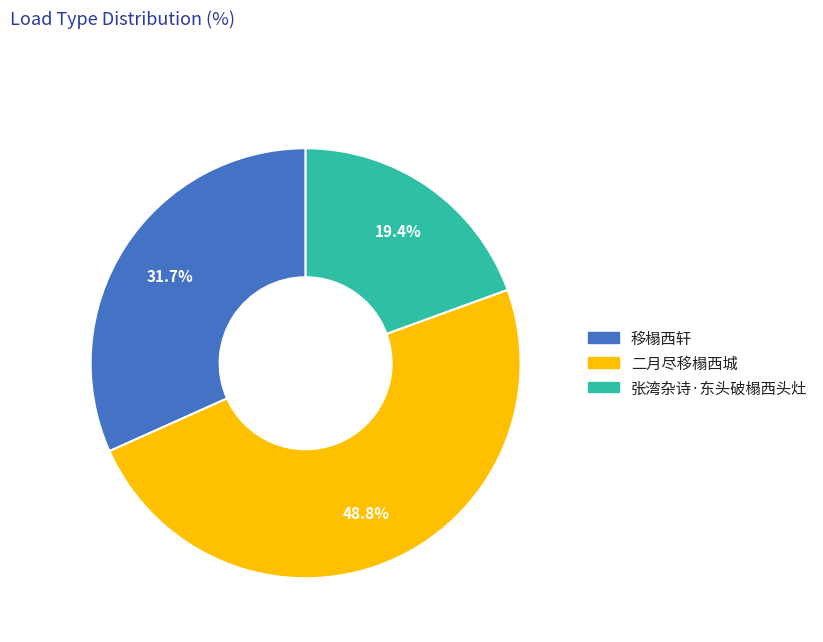

Is there a majority slice in this chart?

No